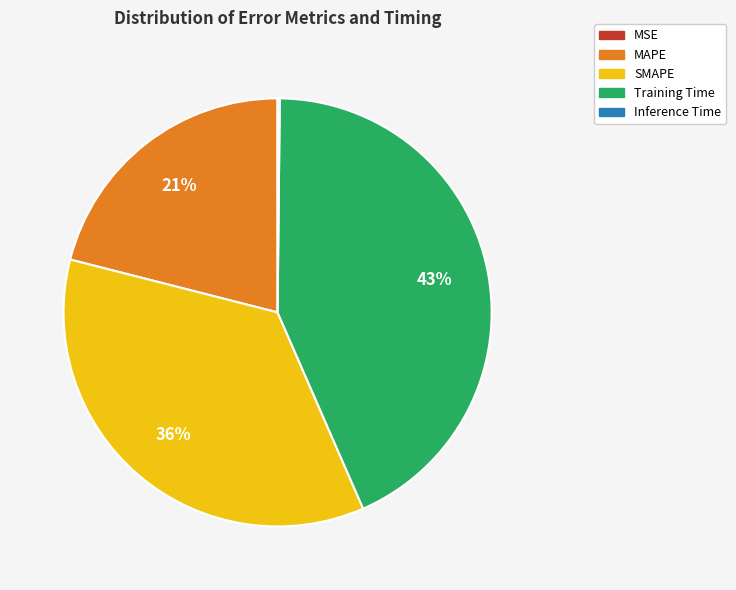

Combined, do MAPE and SMAPE account for over 50%?

Yes